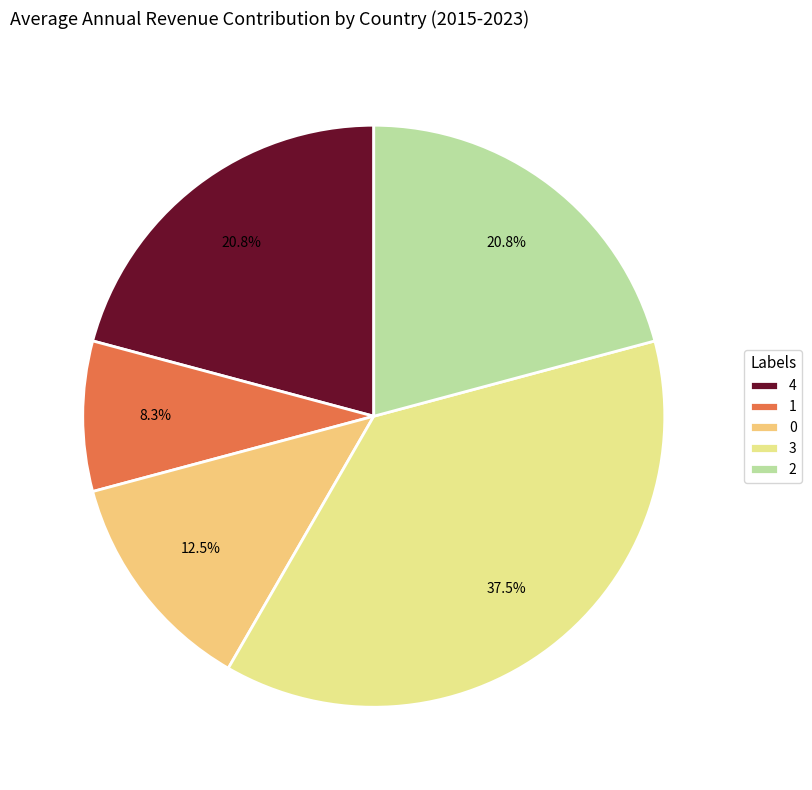

Count the number of slices in the pie.

5